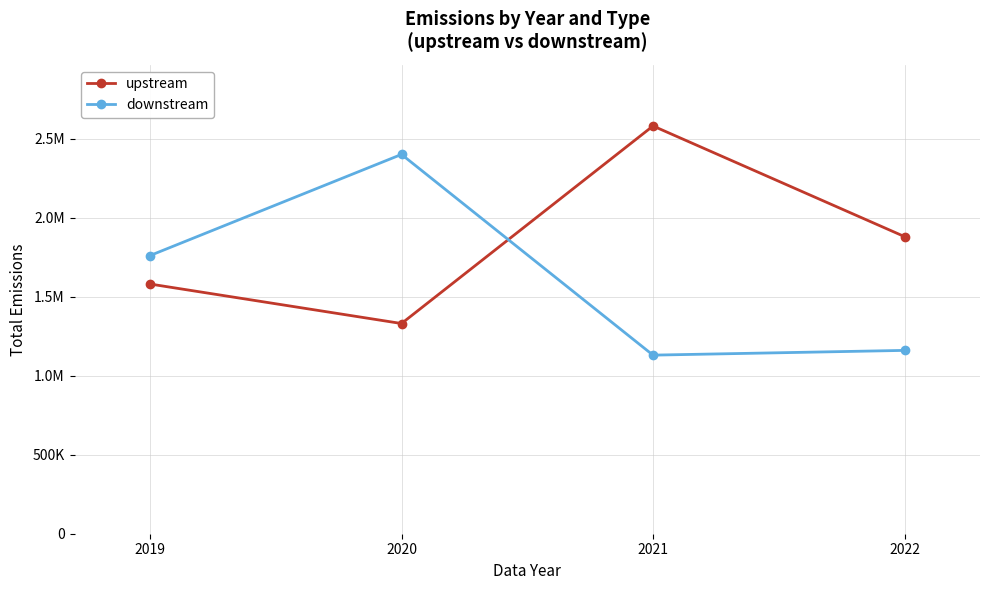

Does the chart have visible grid lines?

Yes